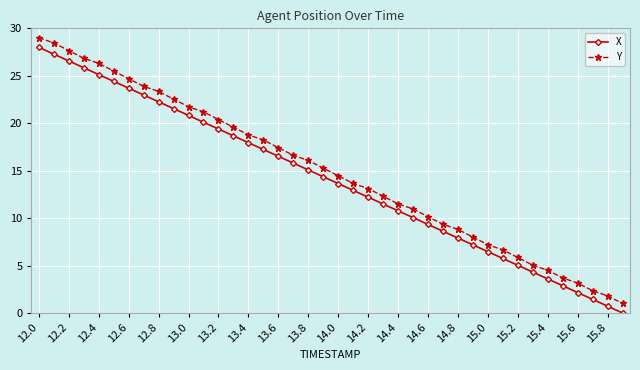

How many categories are shown in the chart?

40